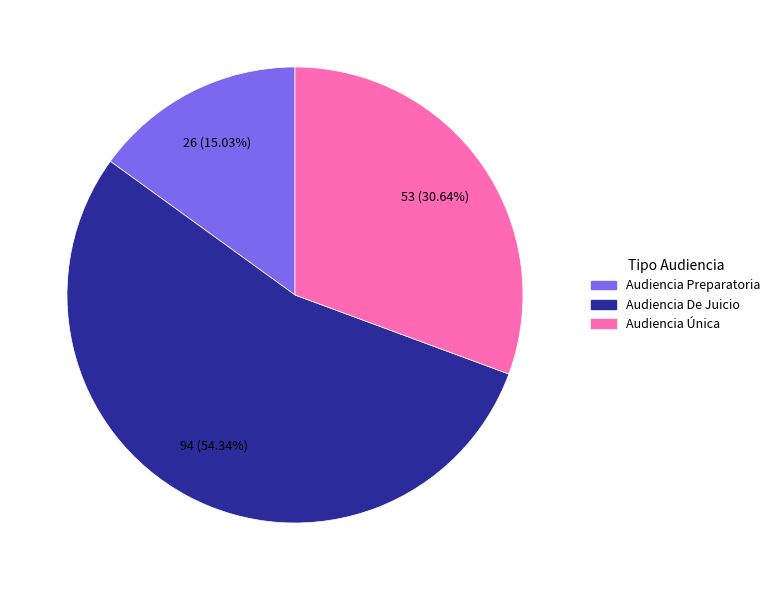

Rank the categories by value from lowest to highest.

Audiencia Preparatoria, Audiencia Única, Audiencia De Juicio